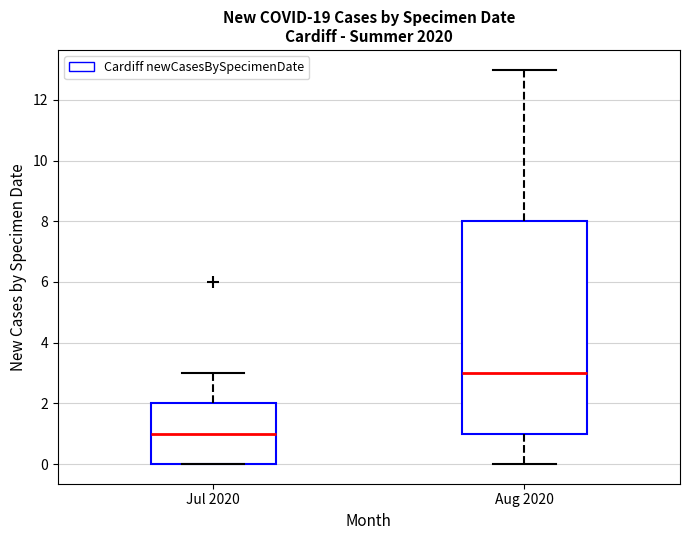

Reading left to right, transcribe this box plot: for each box, give where its median line is, the range the box spans, and where its two whiskers end, as read against the y-axis. The values are not printed on the chart, so give them approximately, as read against the axis.

Jul 2020: median 1, box 0 to 2, whiskers 0 to 3
Aug 2020: median 3, box 1 to 8, whiskers 0 to 13